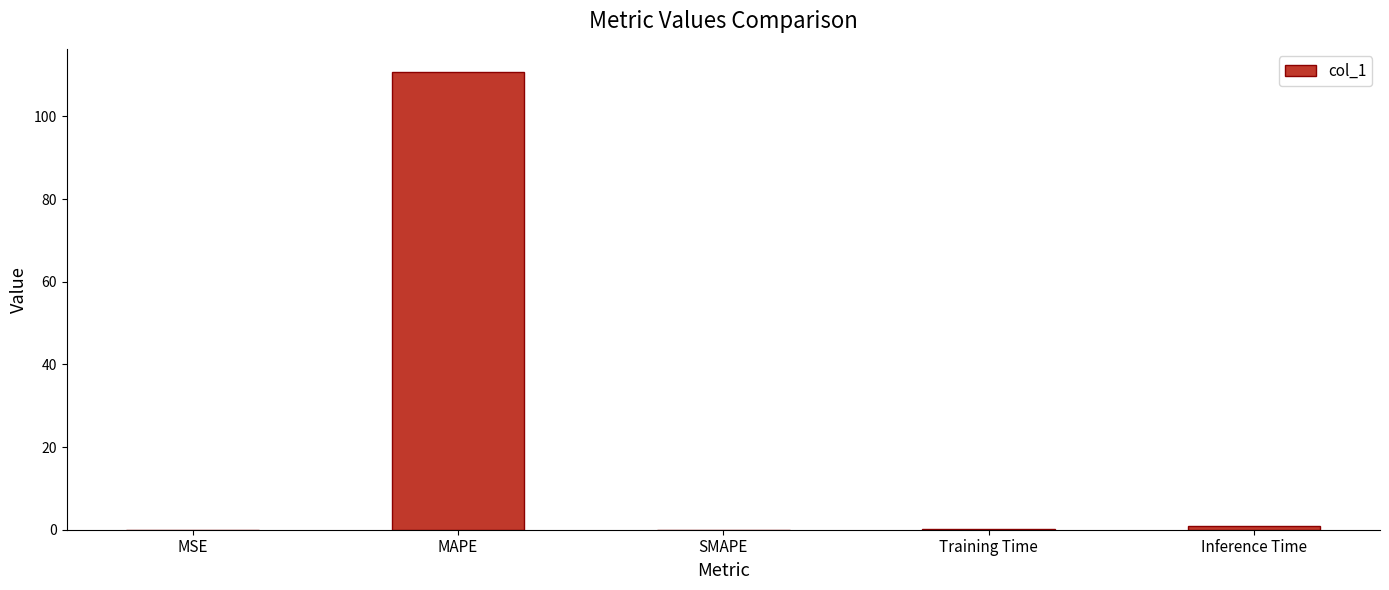

What is the sum of all values?

111.9